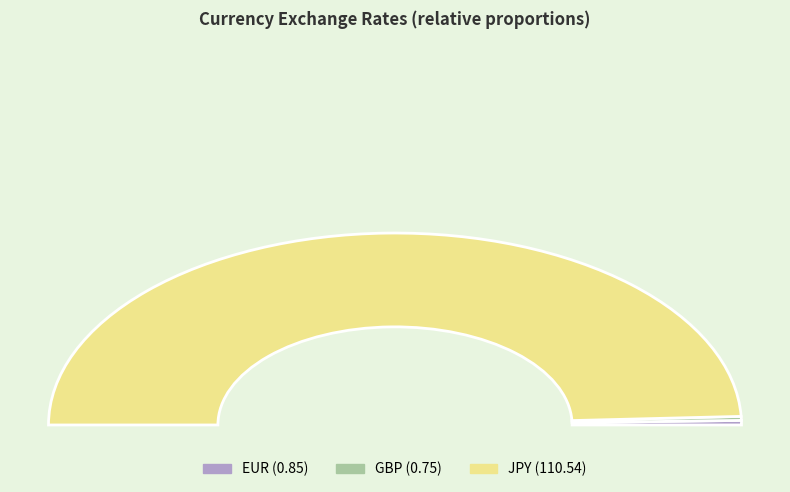

Do EUR and GBP together represent more than half of the pie?

No